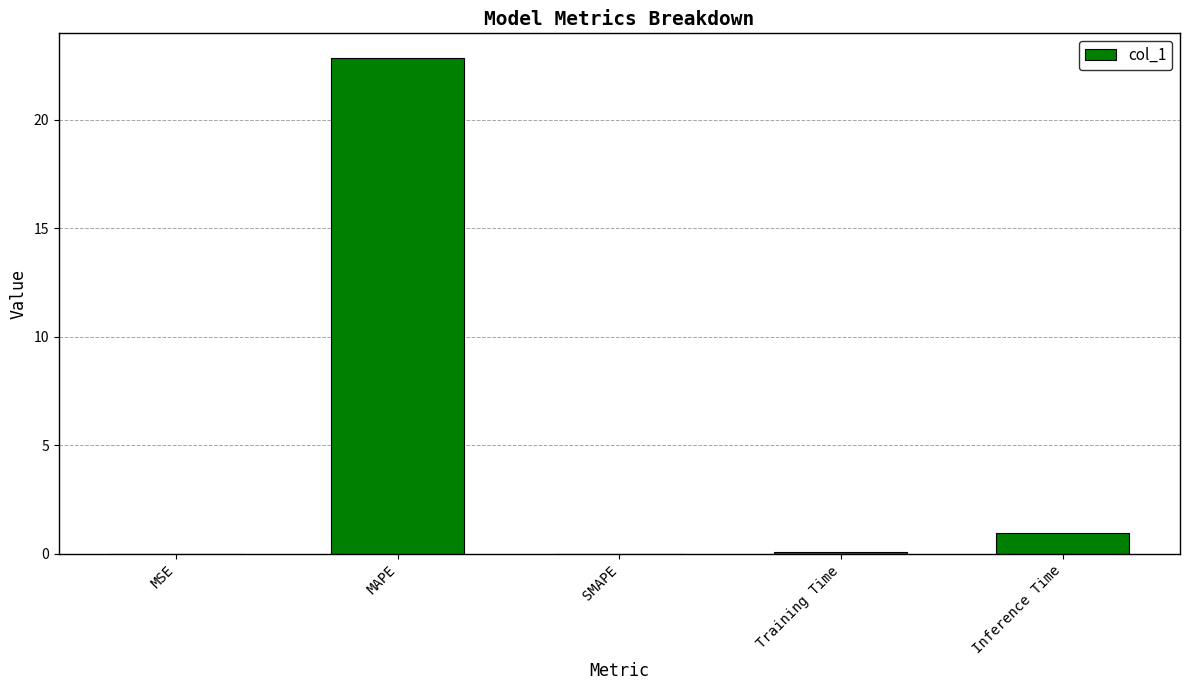

The chart shows a value of 12.2 at MAPE. True or false?

False